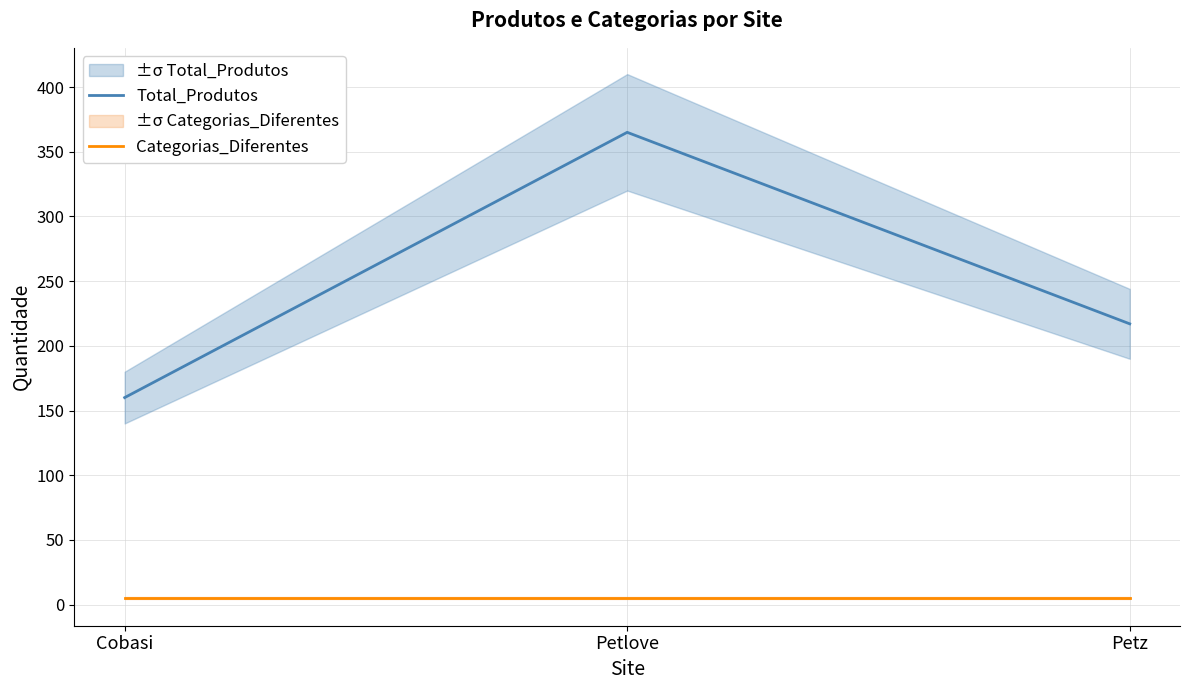

Reading left to right, transcribe all the data shown in this chart.

Total_Produtos: 160	365	217
Categorias_Diferentes: 5	5	5